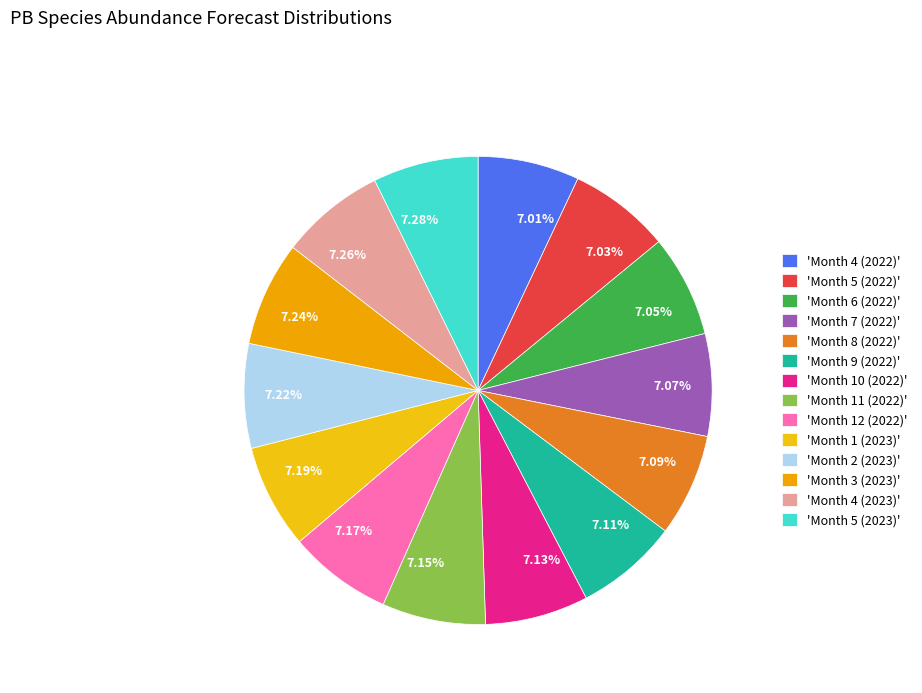

Approximately how many times larger is the value at 7.28% compared to 7.26%?

1.0